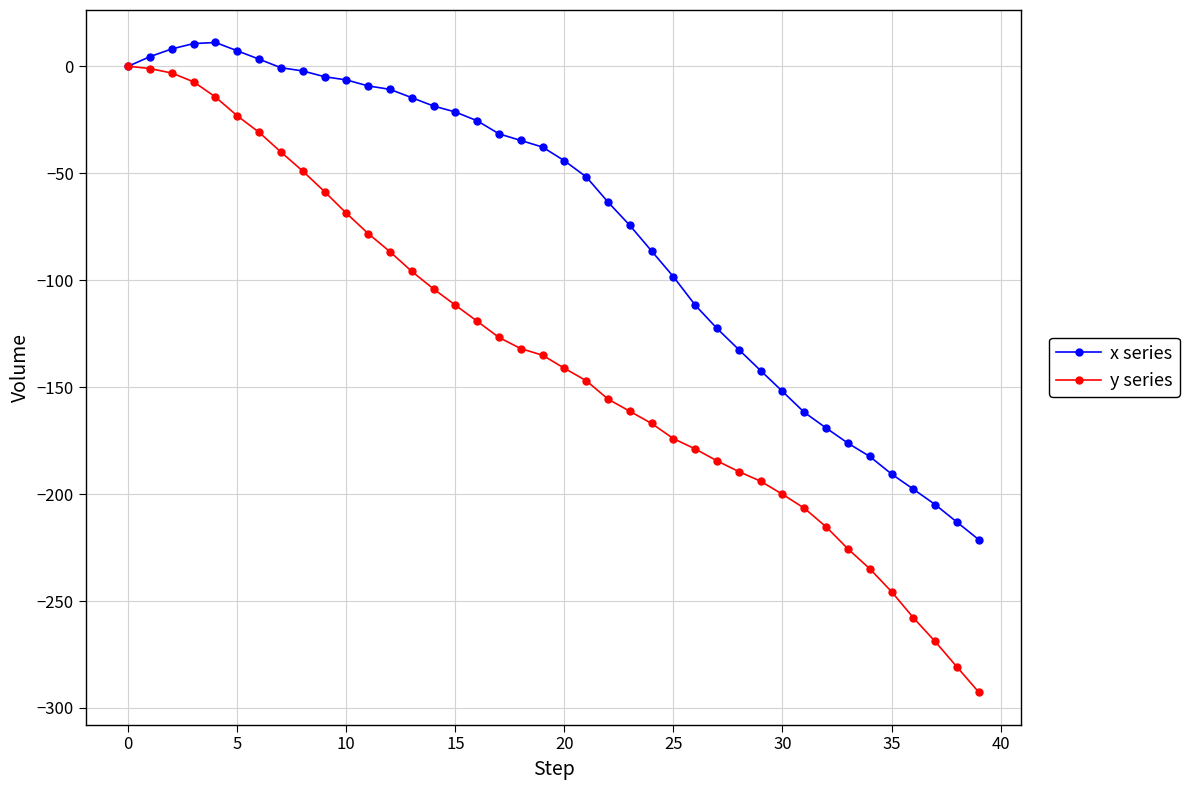

Which series has the widest spread of values?

y series